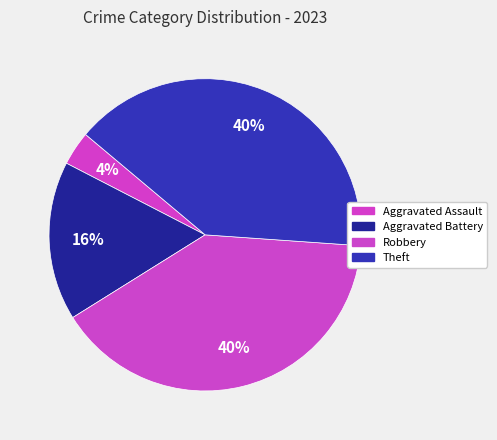

How many slices are in this pie chart?

4